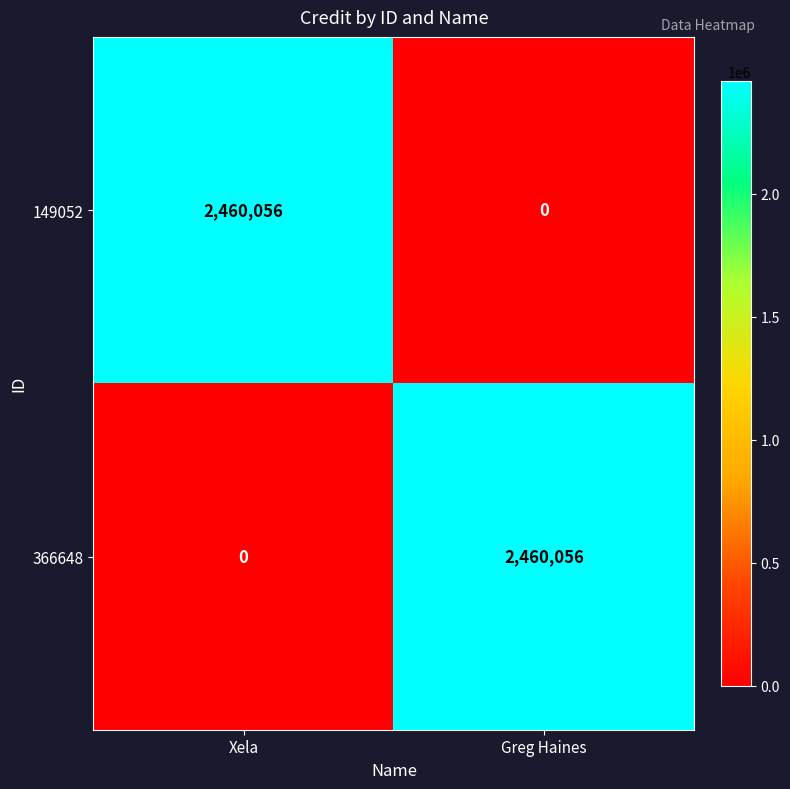

What is the difference between the highest and lowest values at Greg Haines?

2460056